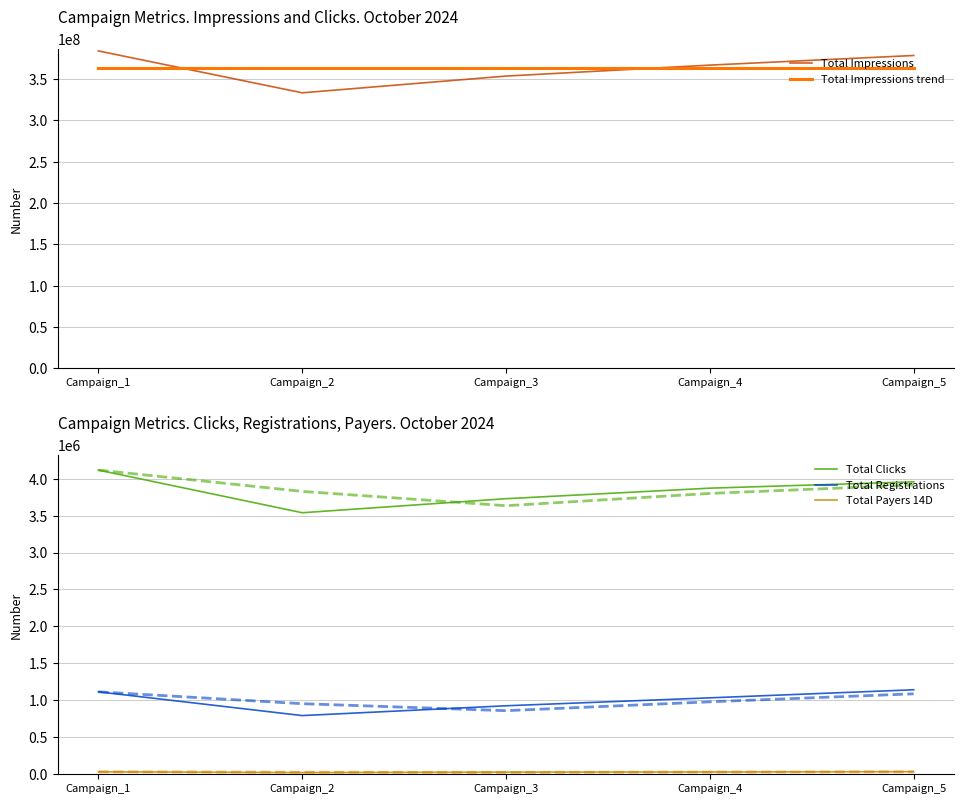

Rank the series at Campaign_2 from lowest to highest value.

Total Payers 14D, Total Registrations, Total Clicks, Total Impressions, Total Impressions trend